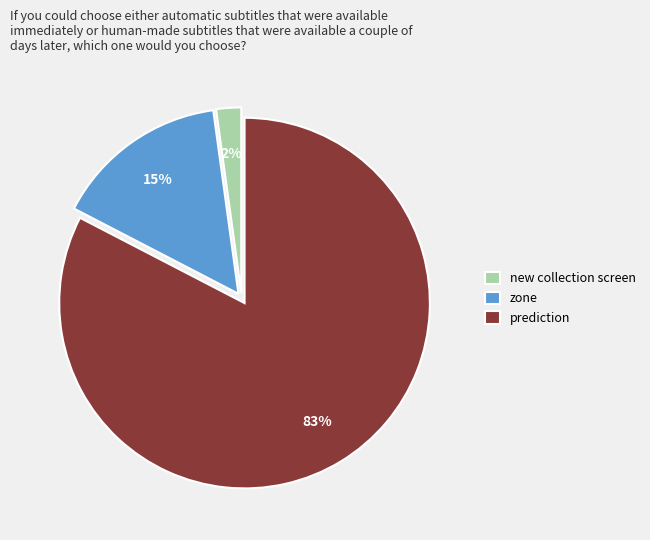

Which has a higher value, new collection screen or prediction?

prediction